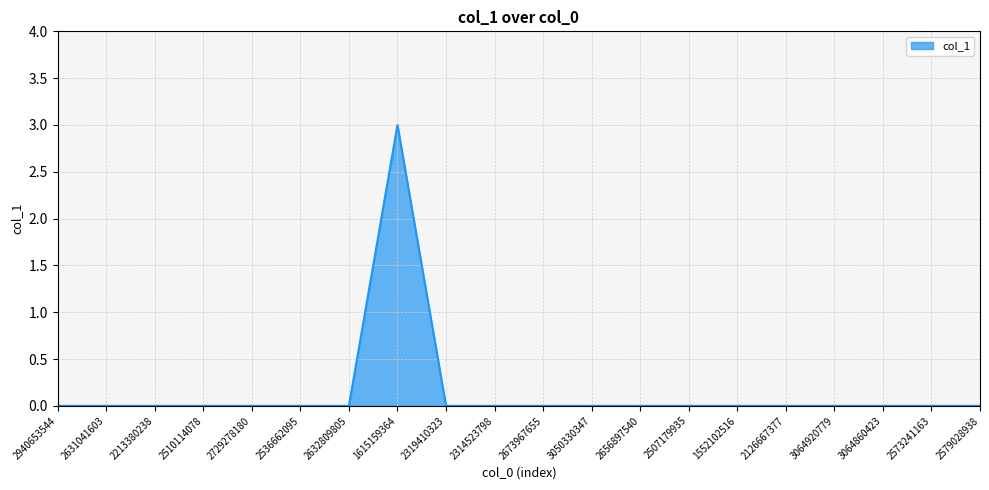

True or false: the data shows -1 at 2940653544.

False